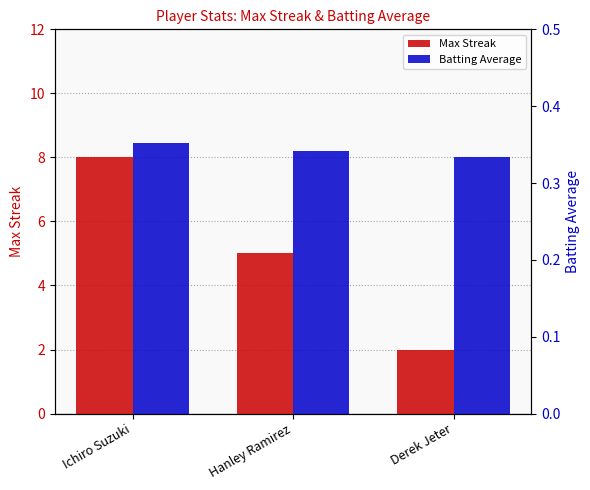

What is the sum of the Batting Average values at Ichiro Suzuki and Hanley Ramirez?

0.7